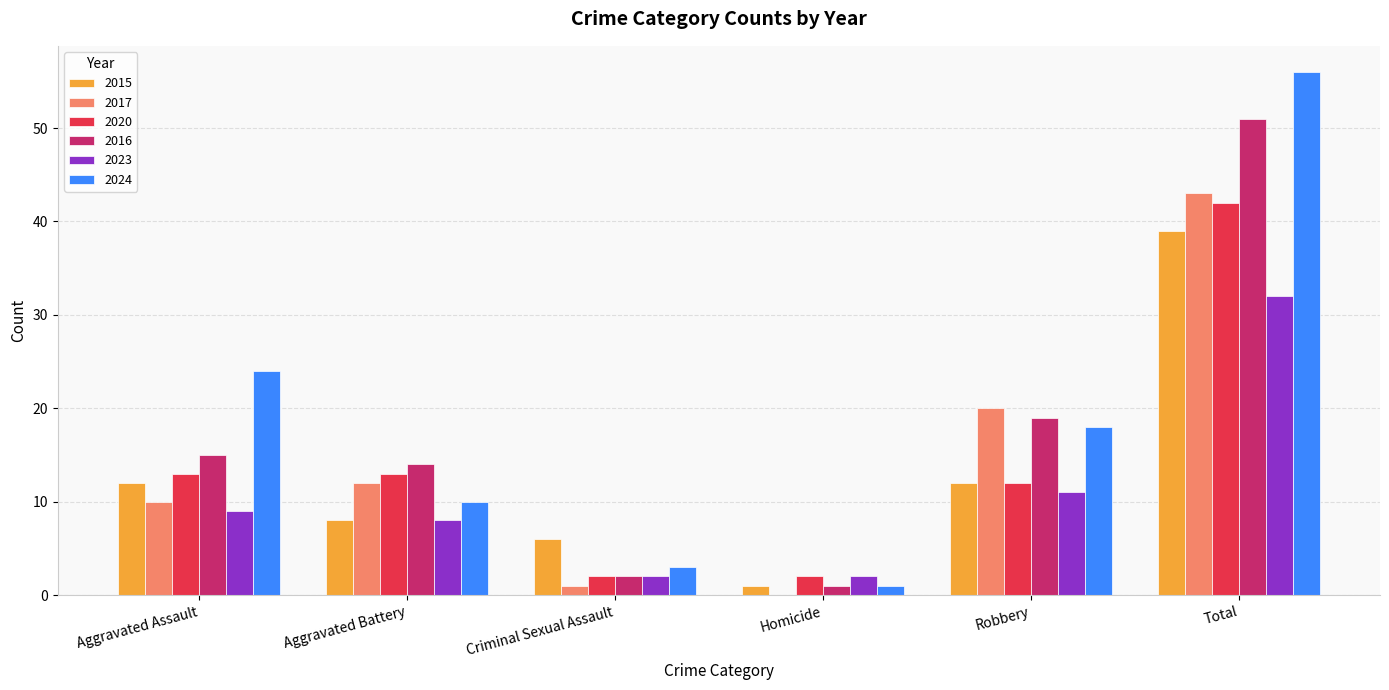

The value of 2015 at Homicide is 1. True or false?

True